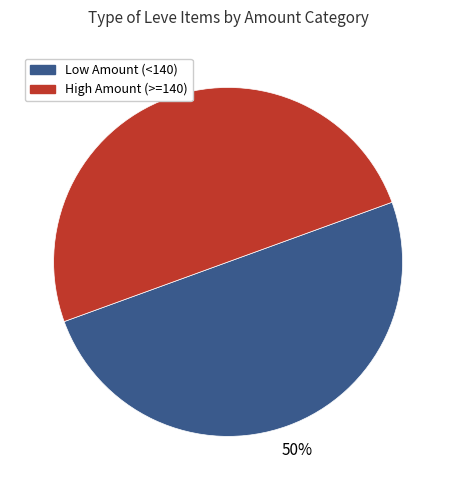

To the nearest percent, what portion does High Amount (>=140) represent?

50%